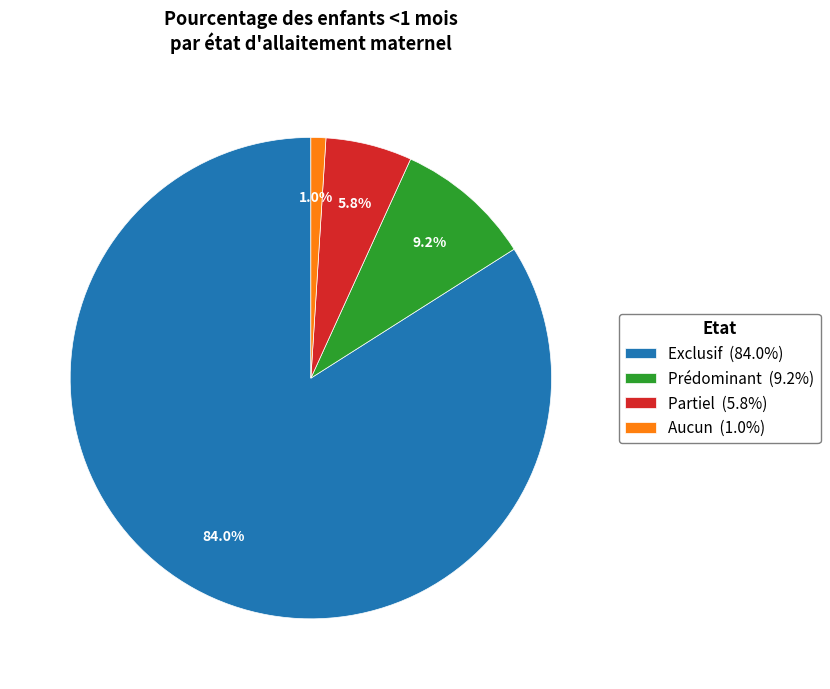

Which has a higher value, Exclusif or Aucun?

Exclusif